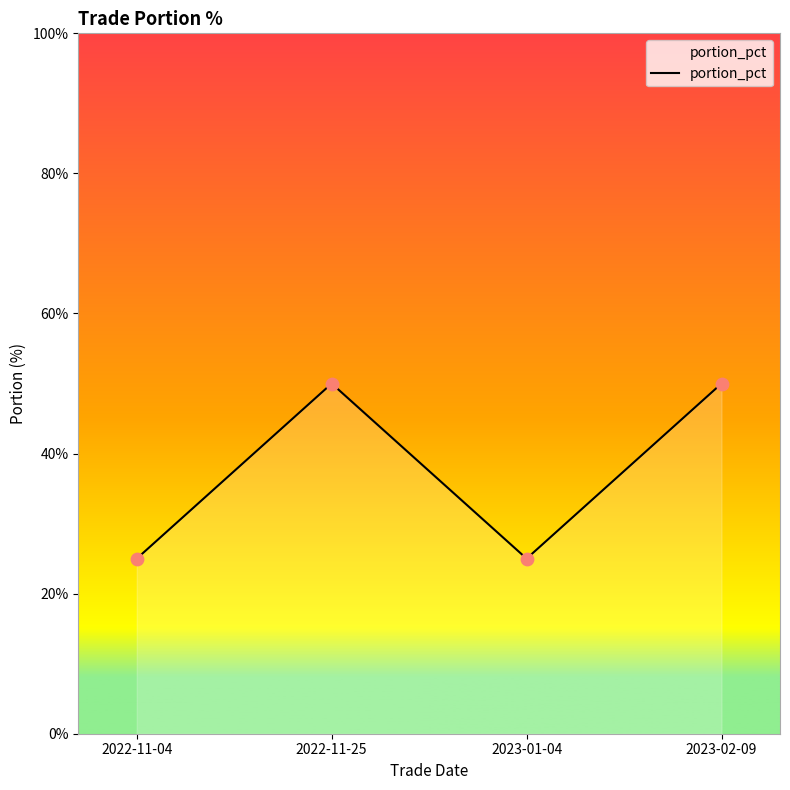

Approximately how many times larger is the value at 2023-02-09 compared to 2022-11-04?

2.0